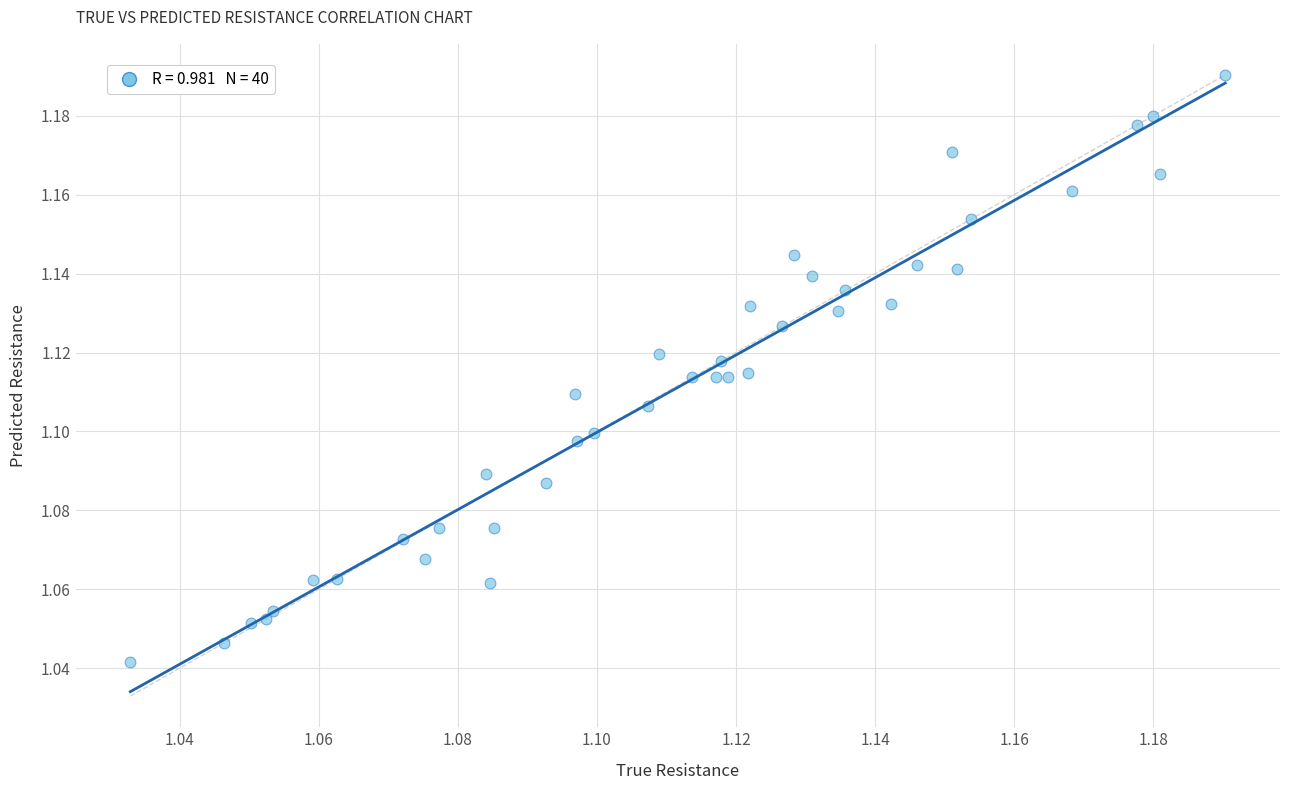

Count the number of points in this scatter plot.

40